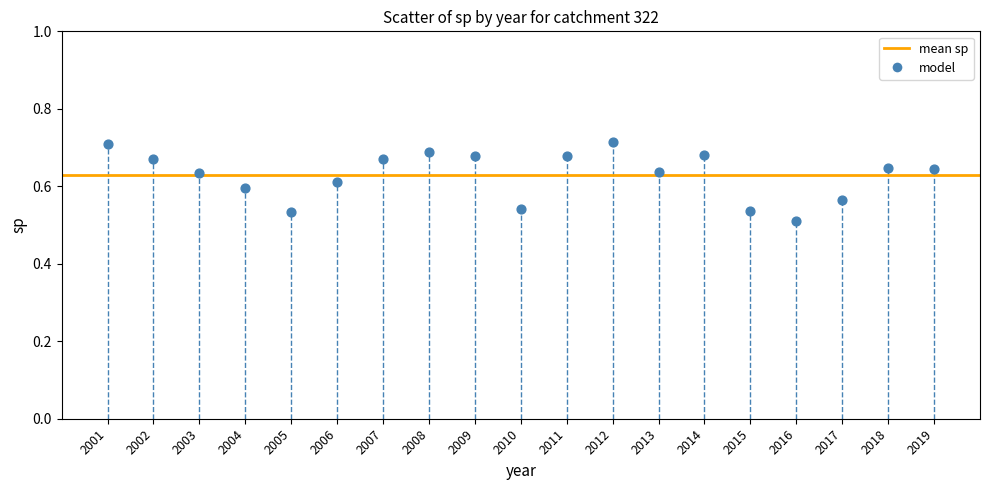

What is the range of X values (max minus min)?

18.0